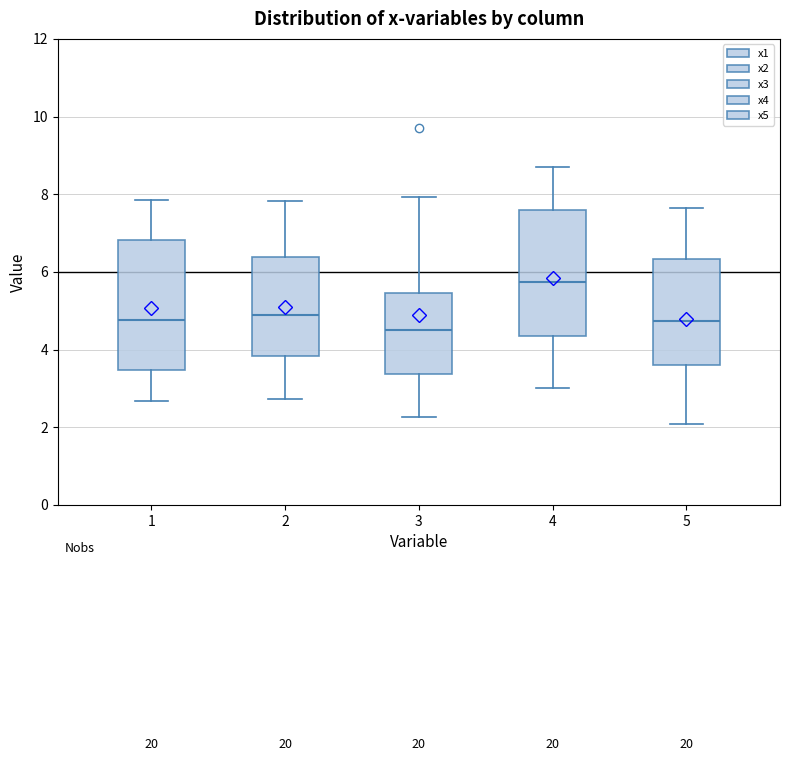

Reading left to right, transcribe this box plot: for each box, give where its median line is, the range the box spans, and where its two whiskers end, as read against the y-axis. The values are not printed on the chart, so give them approximately, as read against the axis.

1: median 4.8, box 3.4 to 6.8, whiskers 2.6 to 7.8
2: median 4.8, box 3.8 to 6.4, whiskers 2.8 to 7.8
3: median 4.4, box 3.4 to 5.4, whiskers 2.2 to 8.0
4: median 5.8, box 4.4 to 7.6, whiskers 3.0 to 8.6
5: median 4.8, box 3.6 to 6.4, whiskers 2.0 to 7.6